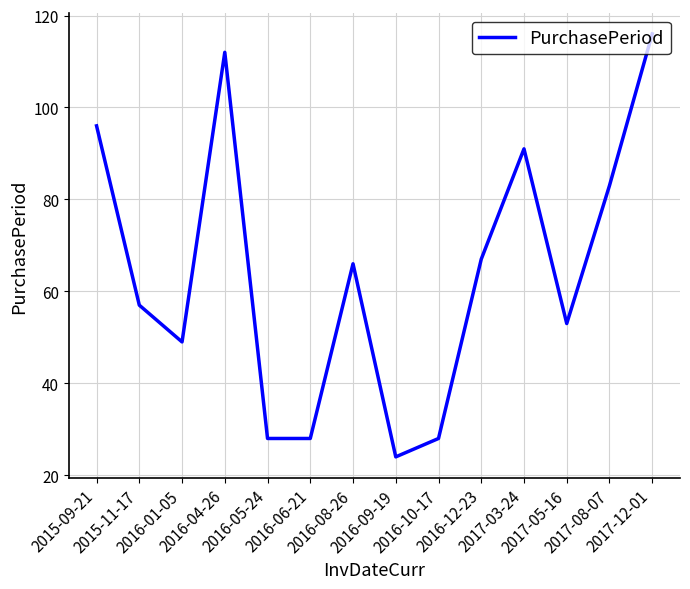

What is the maximum value shown in the chart?

116